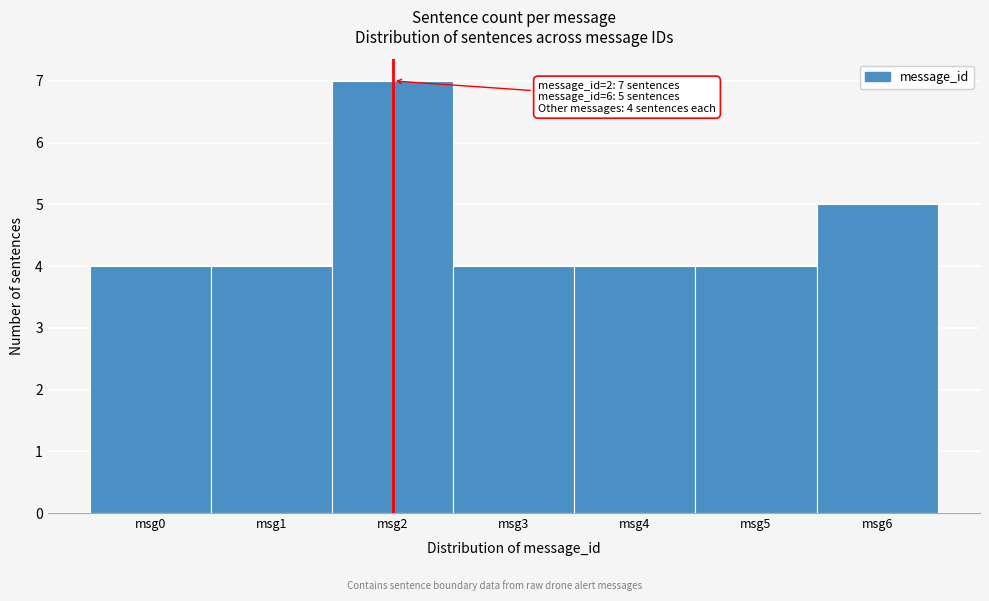

Which range on the x-axis has the tallest bar?

1.5 to 2.5